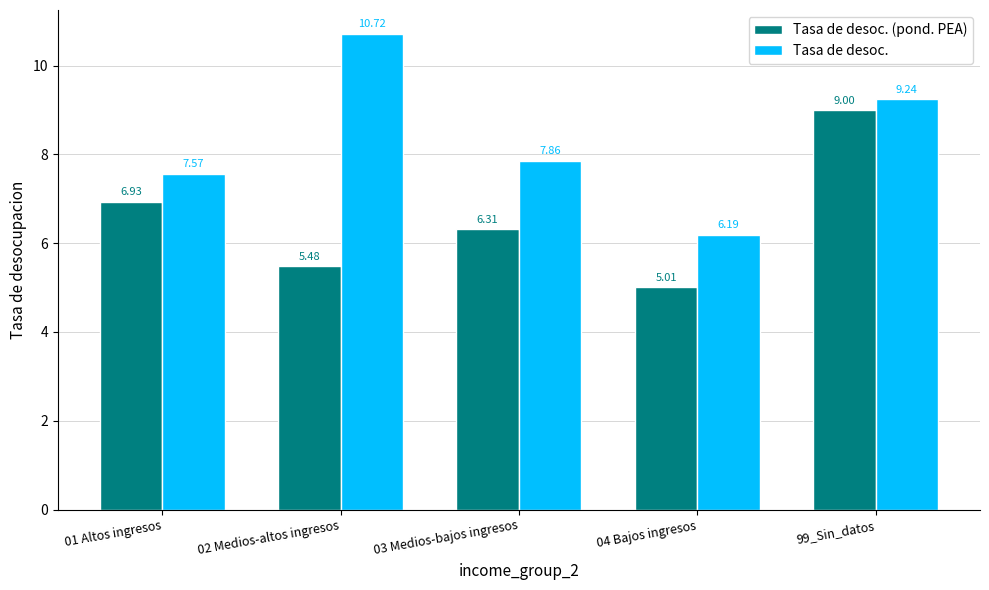

At 99_Sin_datos, list the series in order from smallest to largest.

Tasa de desoc. (pond. PEA), Tasa de desoc.